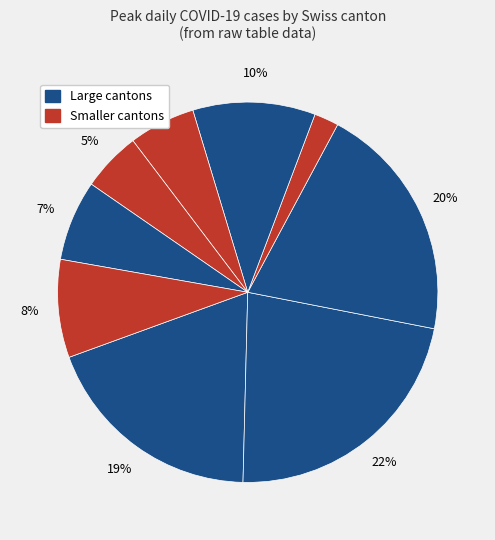

Count the number of slices in the pie.

9